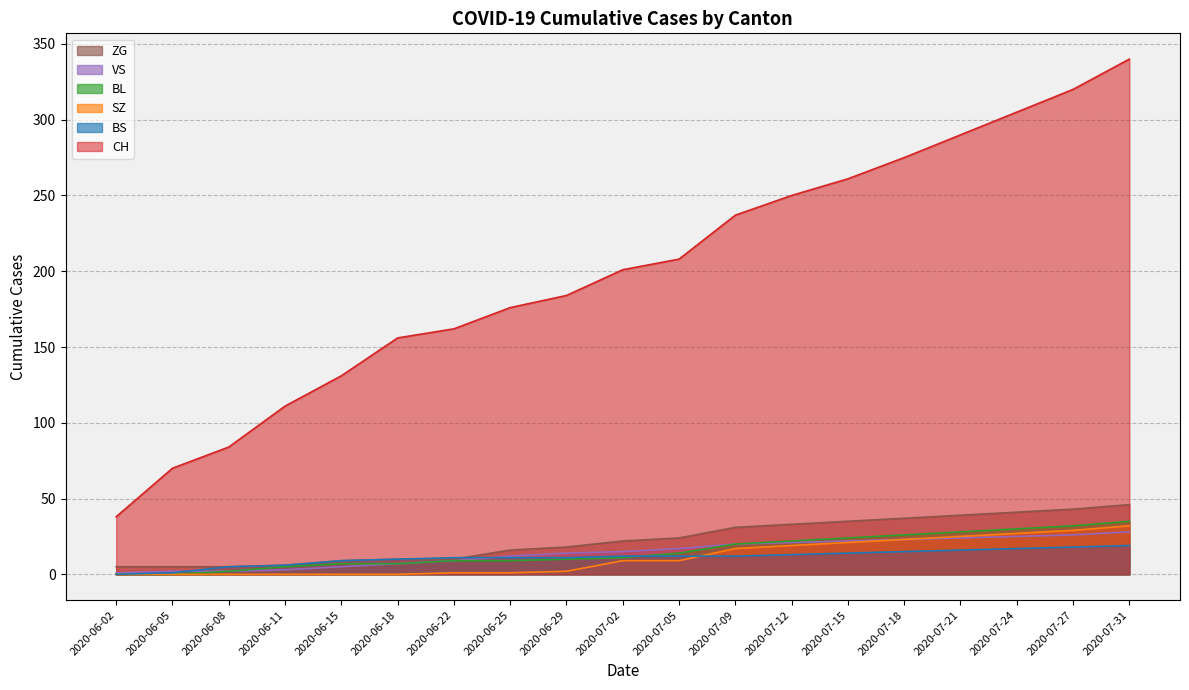

What are all the series names shown in the legend?

ZG, VS, BL, SZ, BS, CH